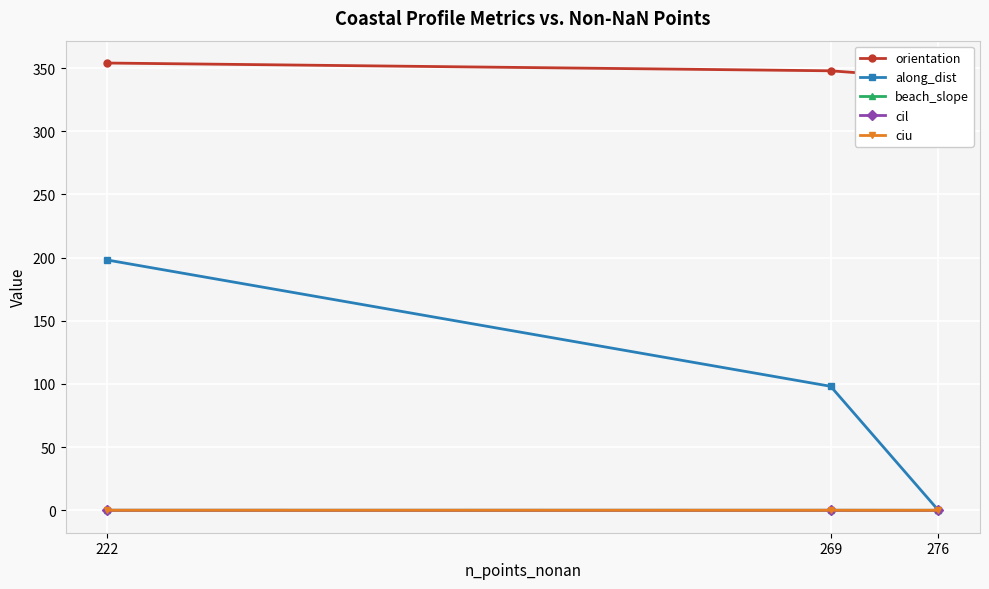

At how many categories does at least one series exceed 141?

3